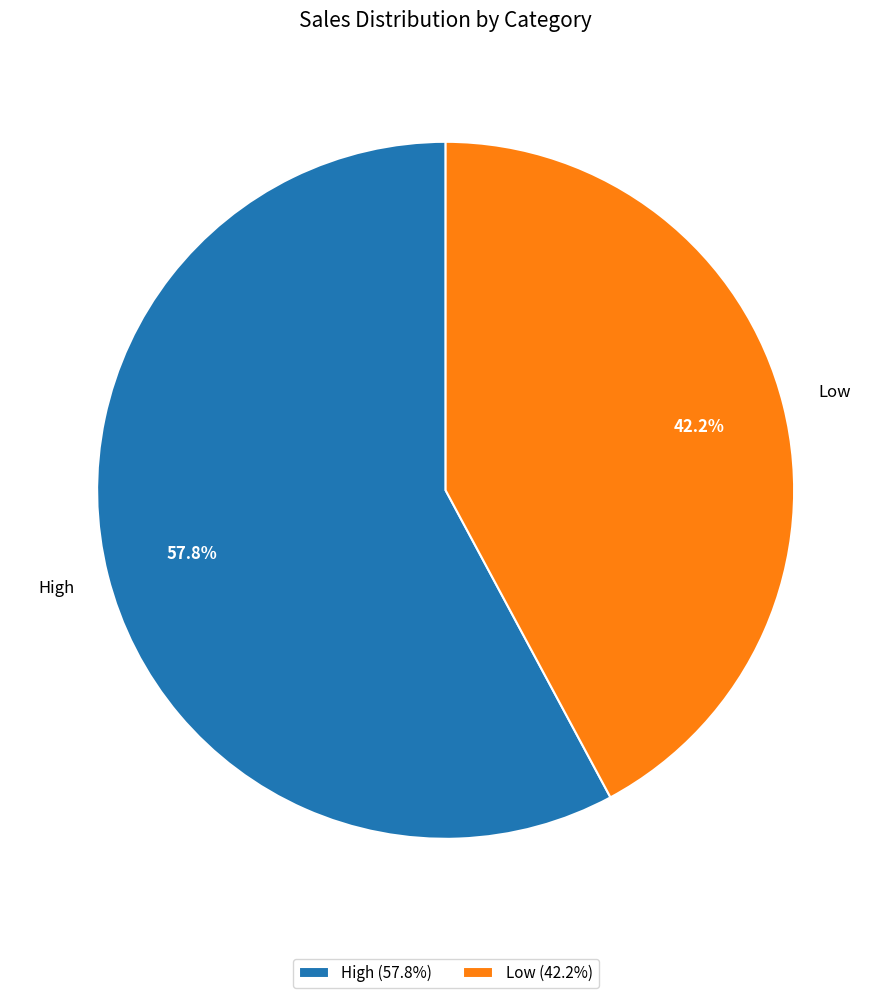

Rank the categories by value from lowest to highest.

Low, High